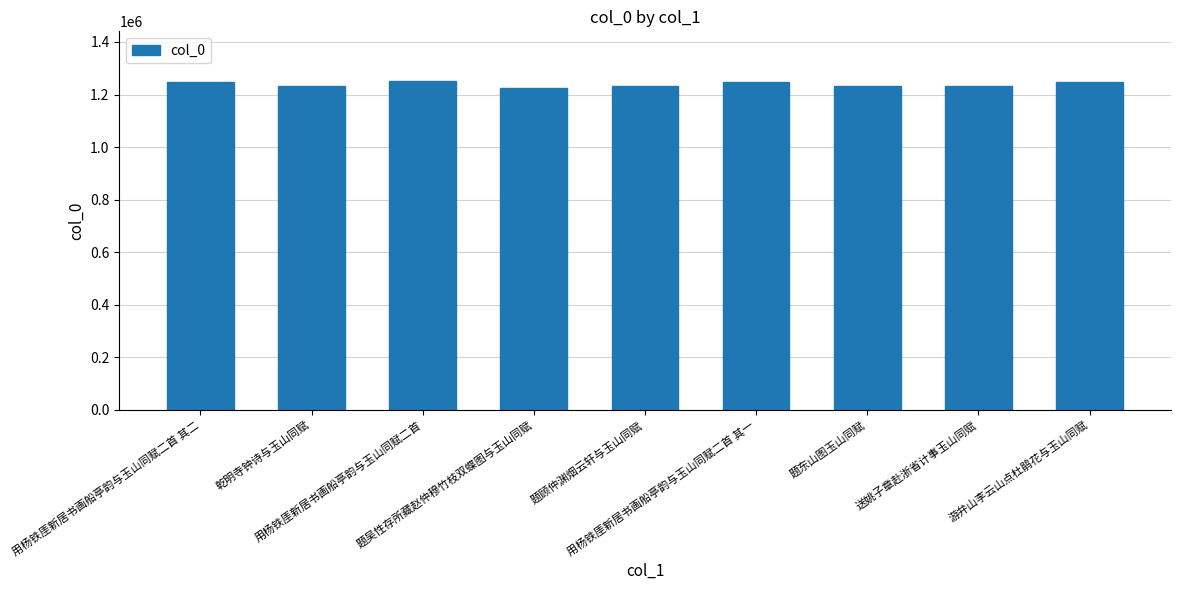

What is the value of the 1st bar from the left?

1249398